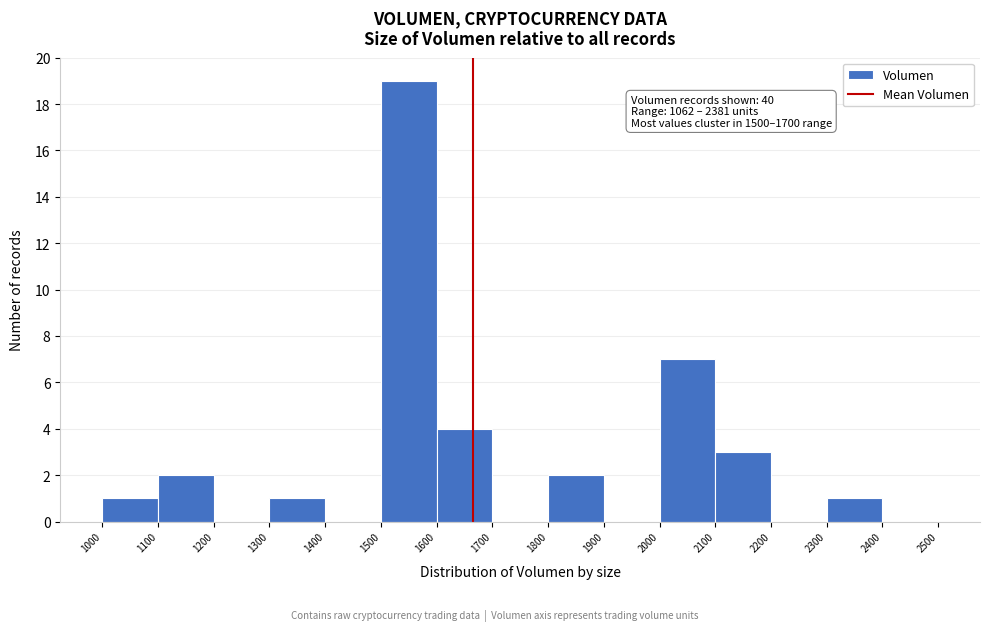

Which range on the x-axis has the tallest bar?

1500 to 1600